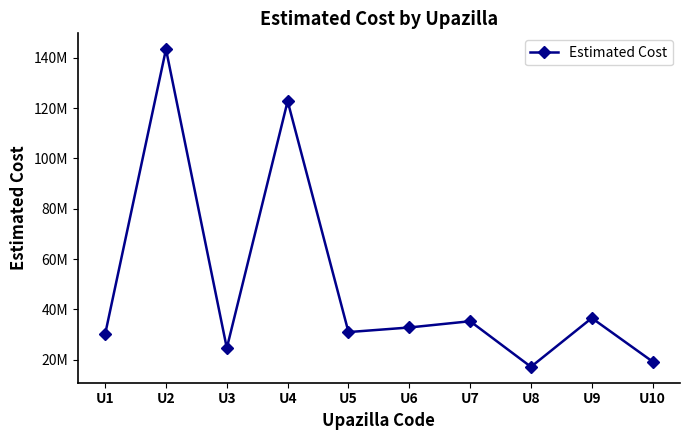

Does the chart have visible grid lines?

No